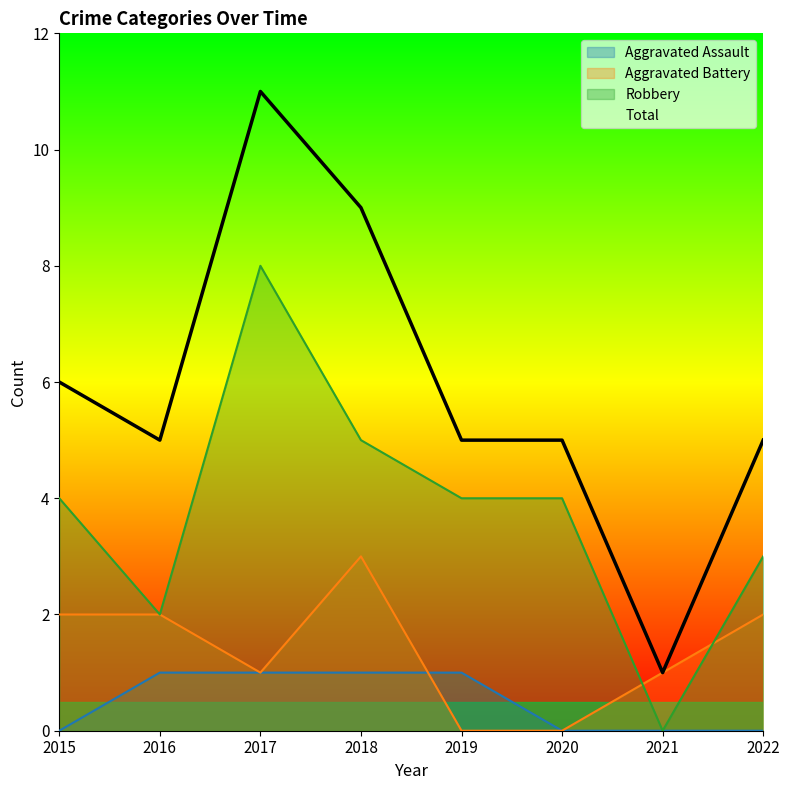

Where is the first local maximum for Robbery?

2017